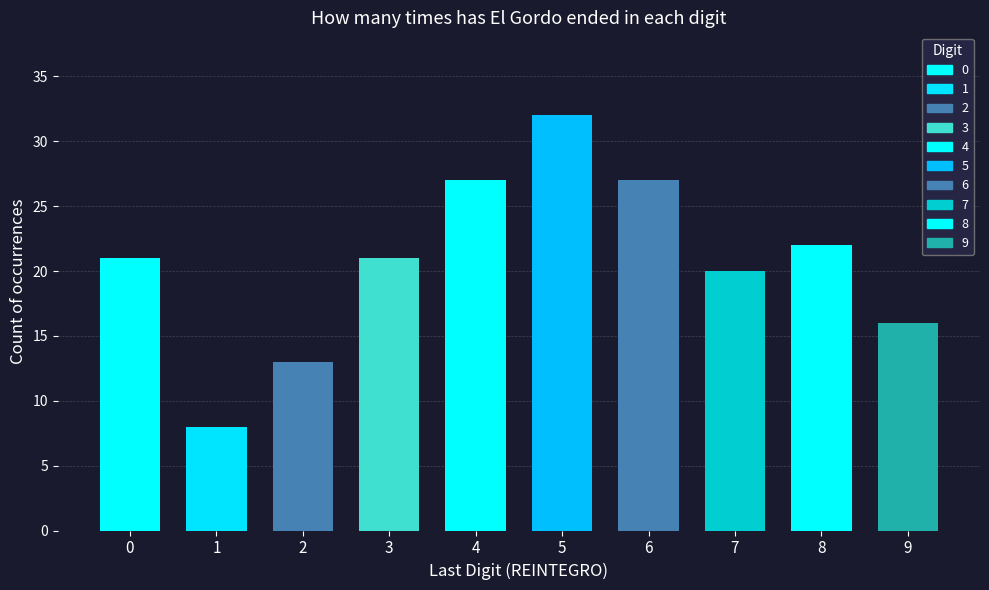

What is the change in value from 0 to 4?

+6